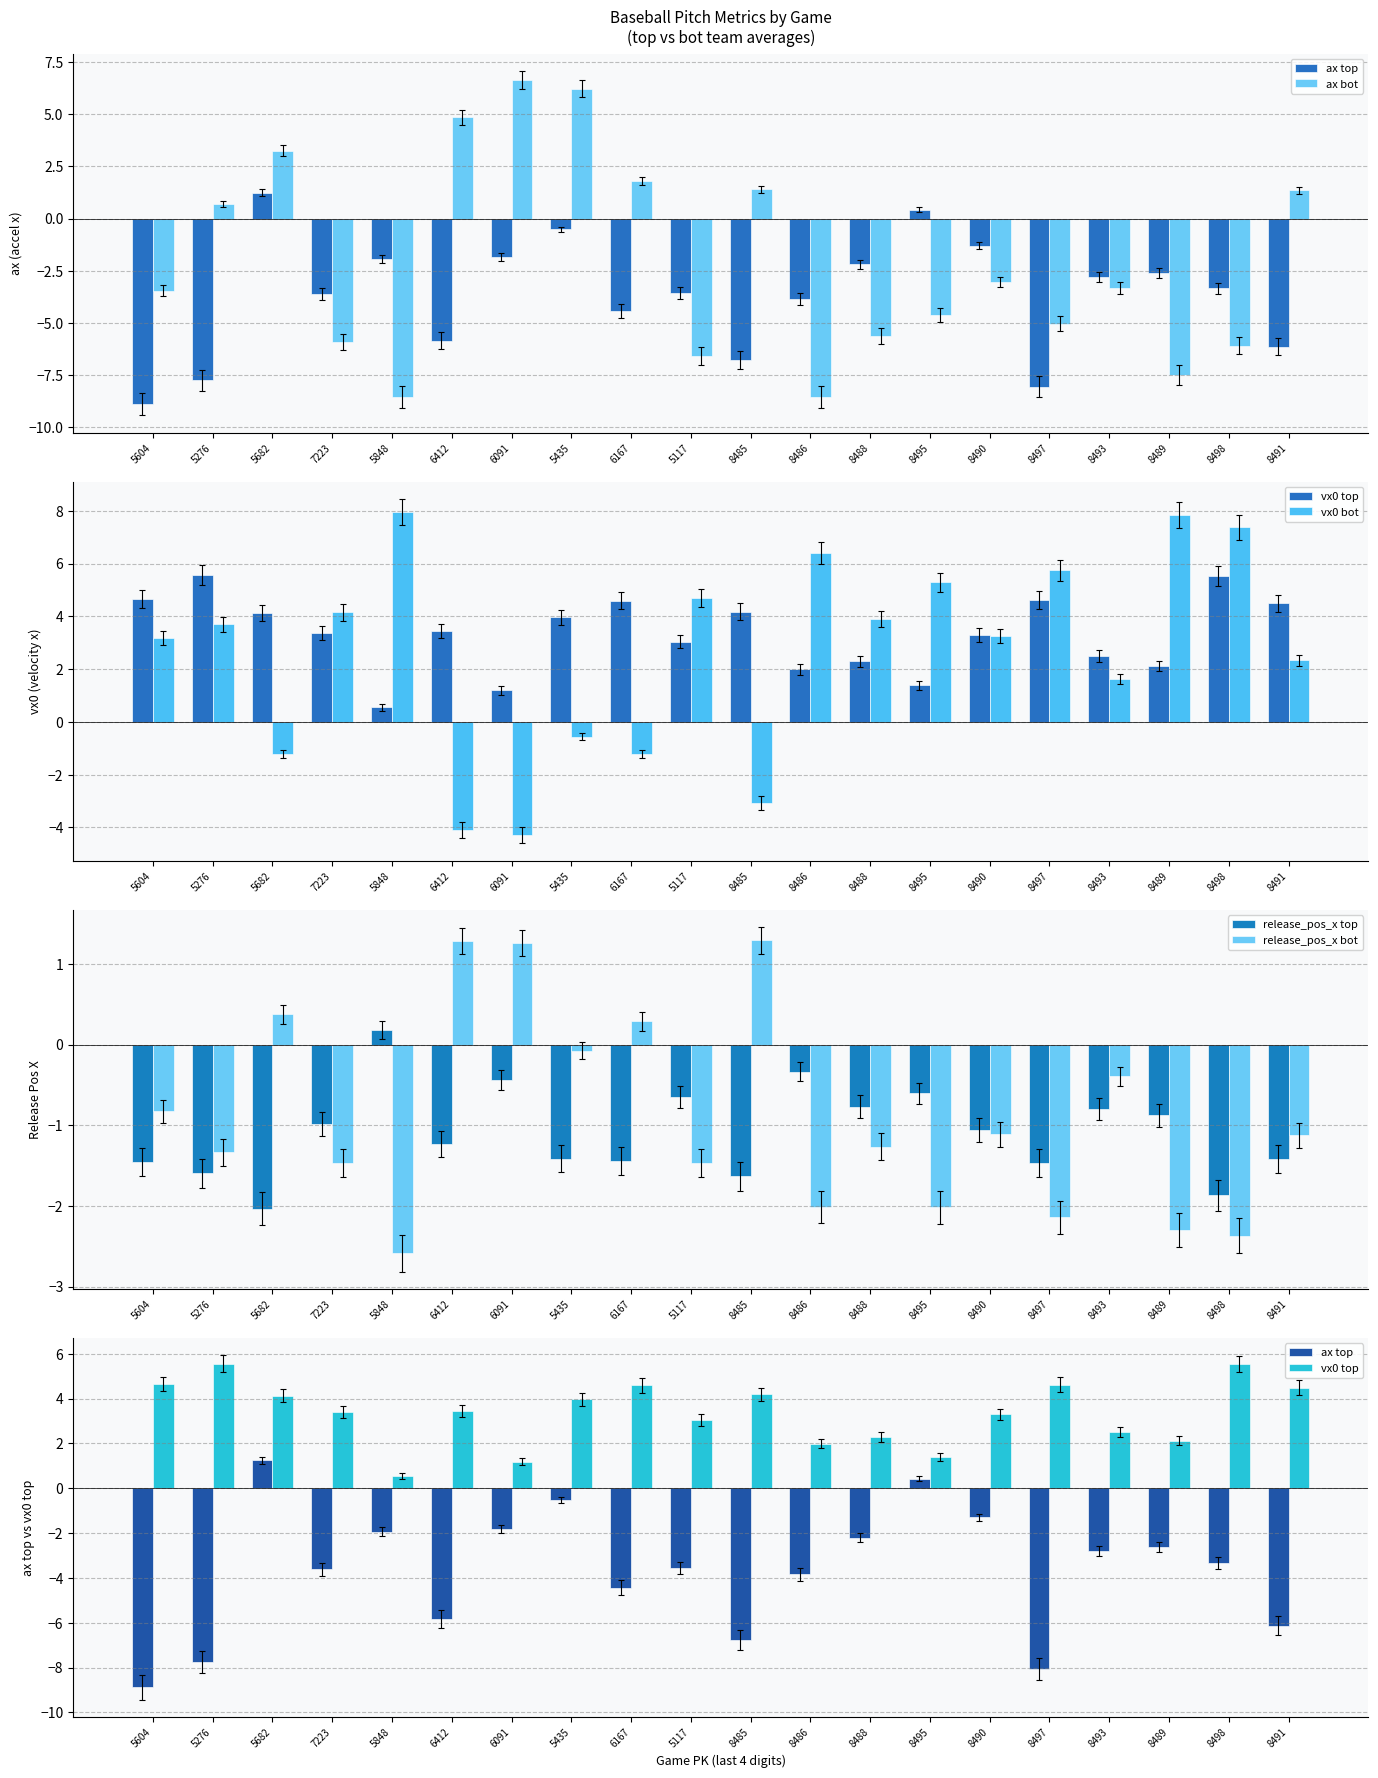

What is the label of the 17th bar from the left?

8493